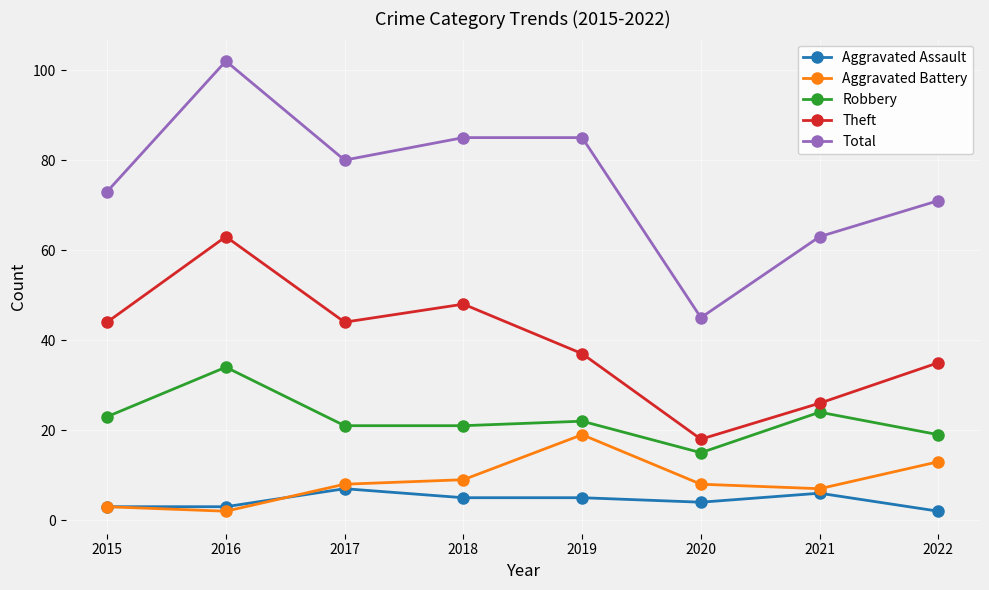

How many data points in Aggravated Assault are less than 5?

4